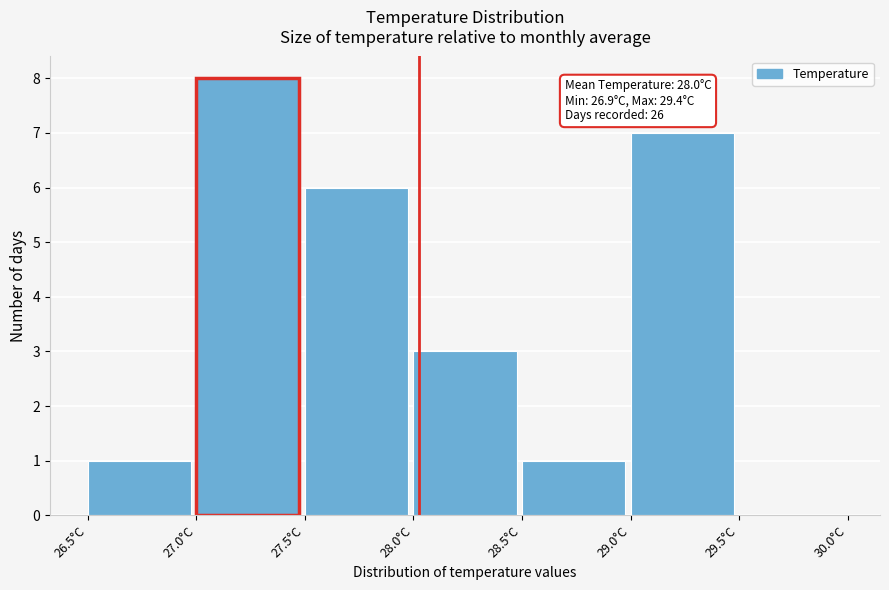

Over which range of the x-axis is the bar tallest?

27.0 to 27.5